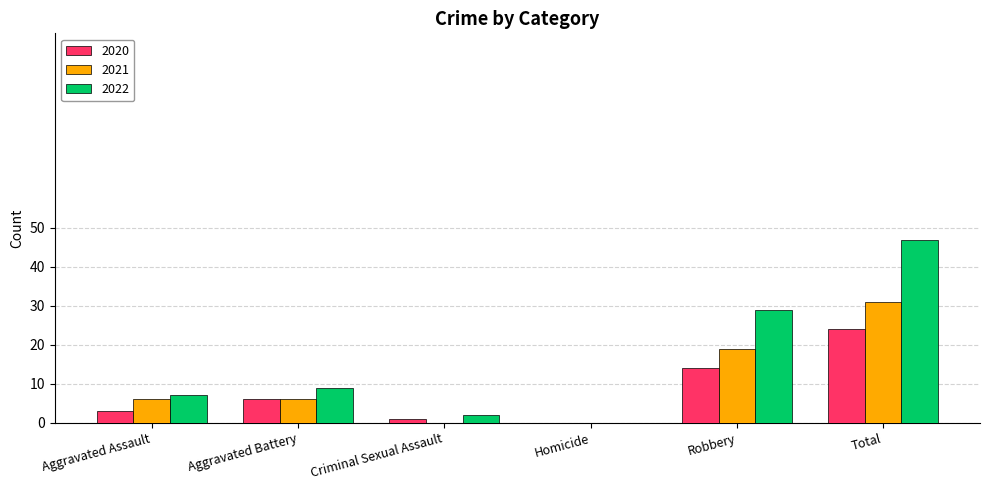

Where is 2022 nearest to the value 23?

Robbery